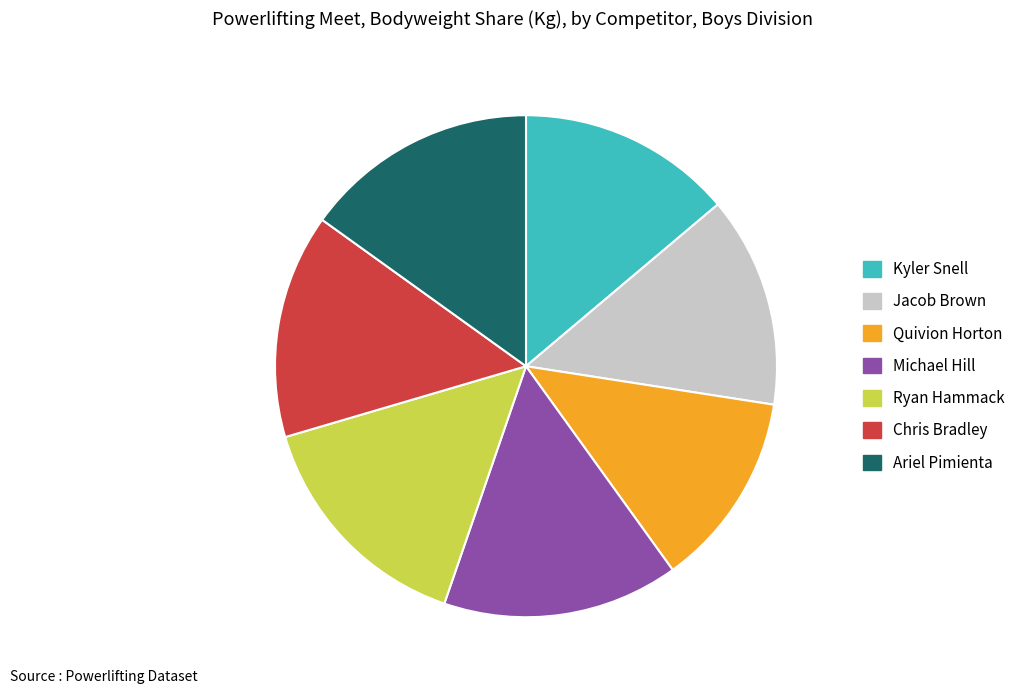

Which has a higher value, Kyler Snell or Chris Bradley?

Chris Bradley